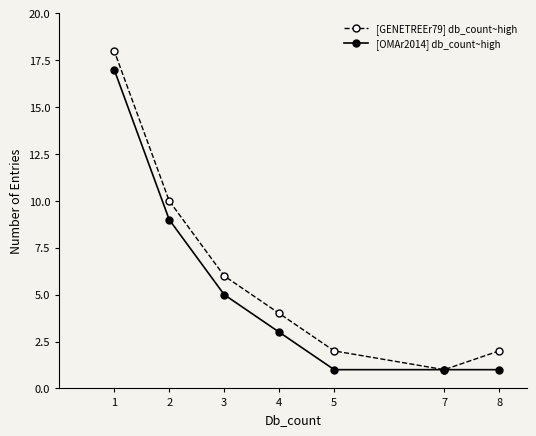

How many distinct data groups are displayed?

2